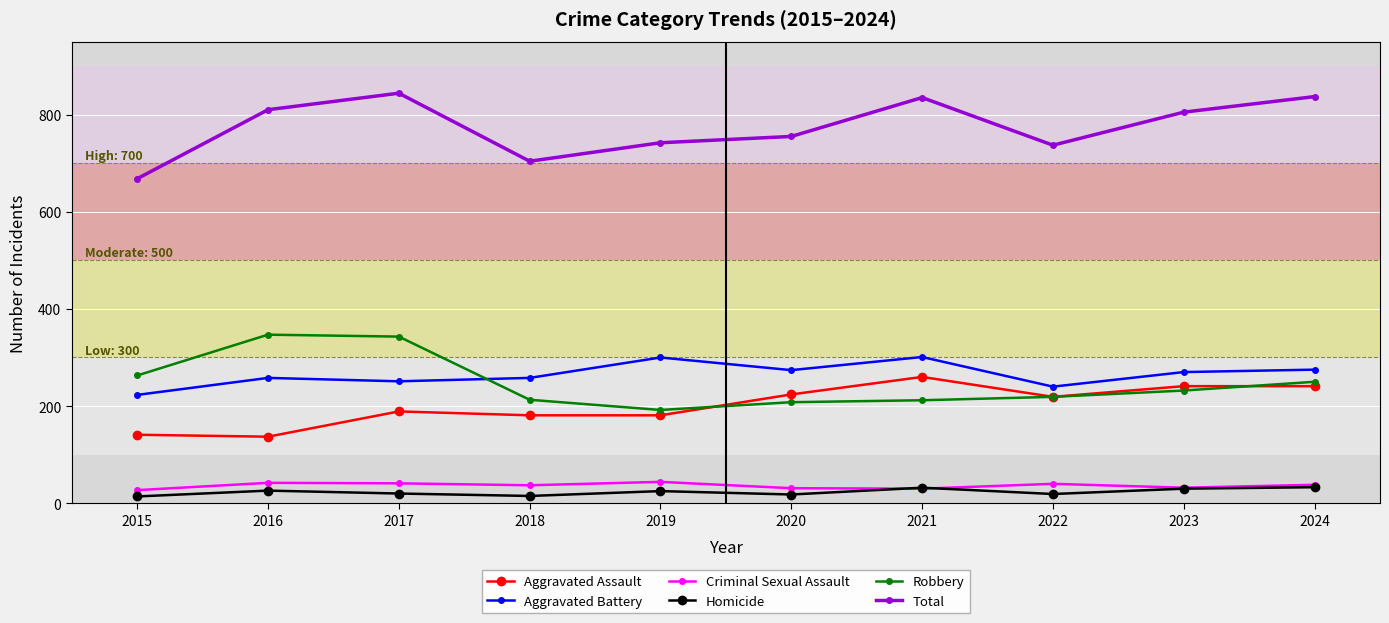

What is the difference between the second highest and second lowest values in the Aggravated Assault series?

100